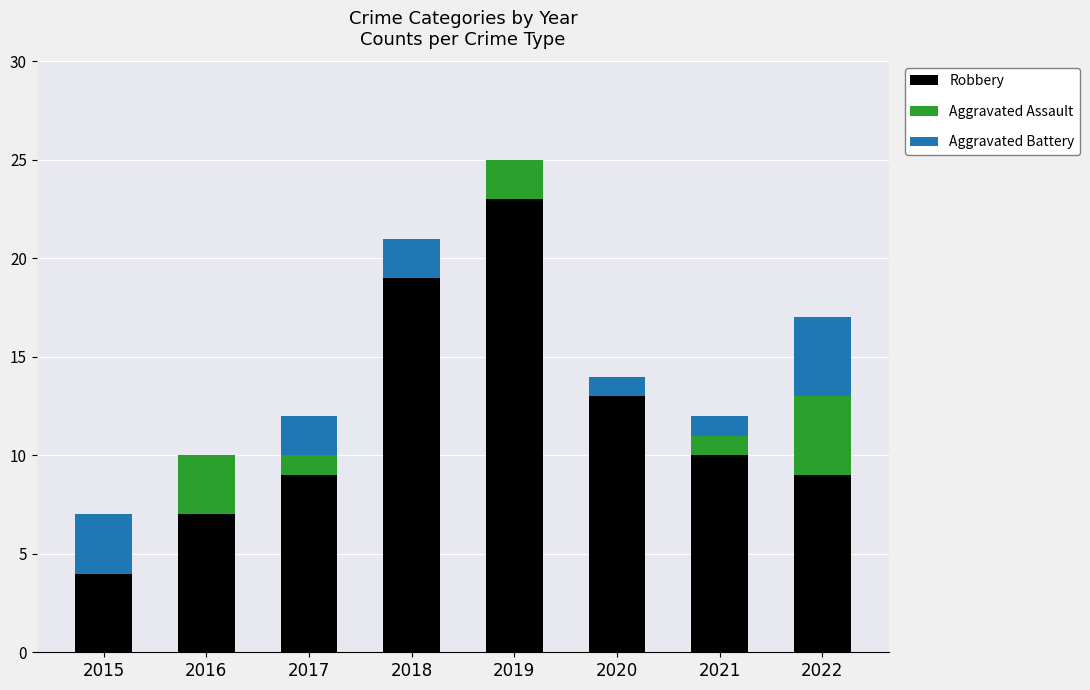

At which category is the sum across all series the highest?

2019